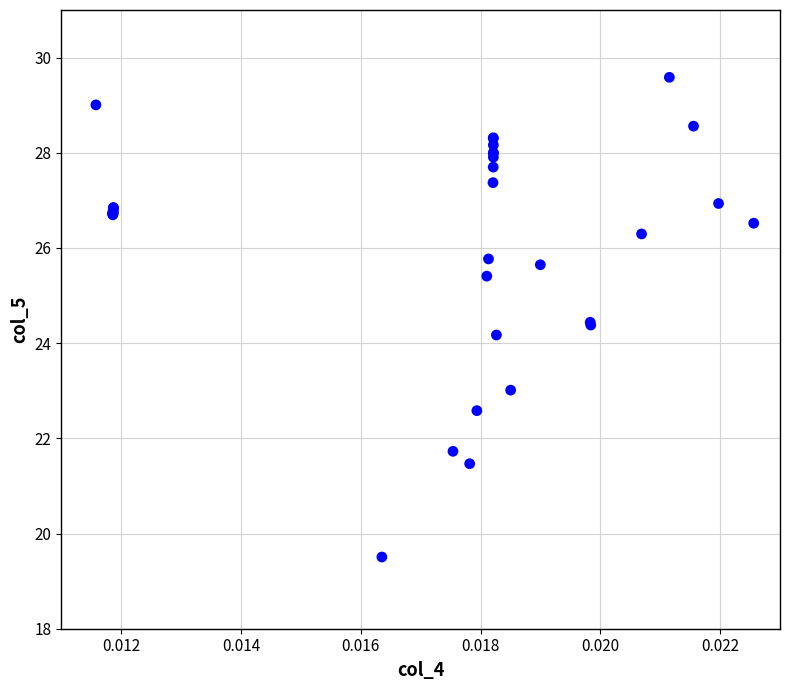

What Y value in the scatter plot is closest to 24?

24.2